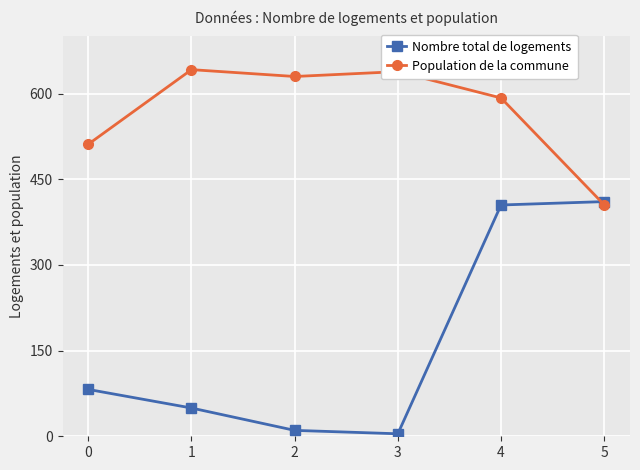

At which label does Nombre total de logements reach its peak?

5